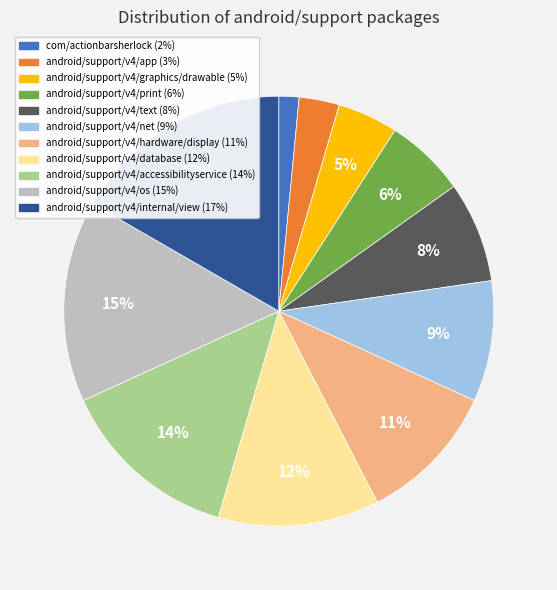

Count the number of slices in the pie.

11